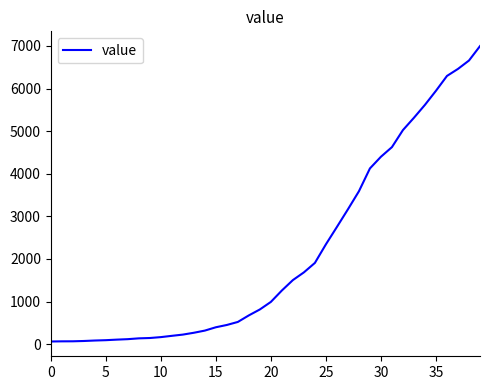

How many lines are shown in the chart?

1